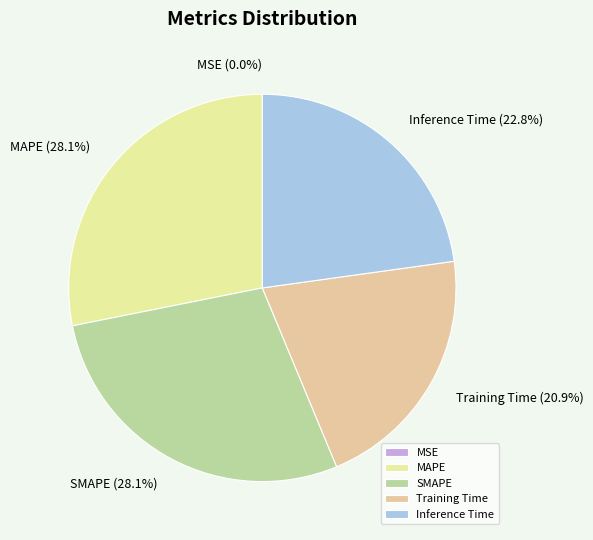

Is there any slice that represents more than half of the pie?

No